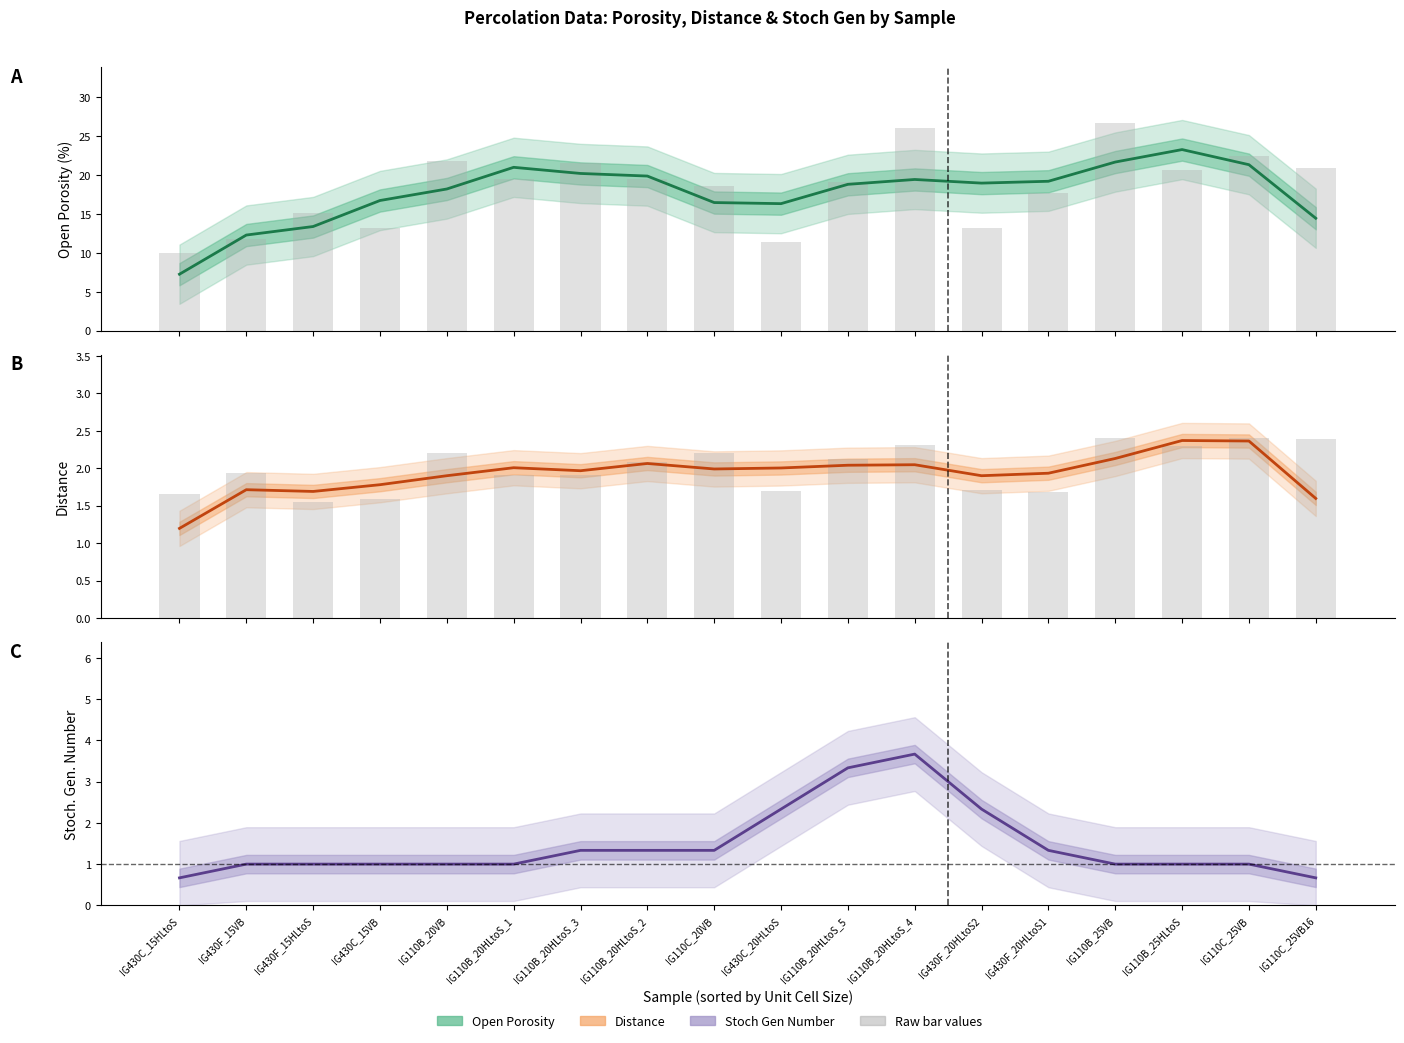

Count the Stoch Gen (mean) values in the range 1 to 2.

12